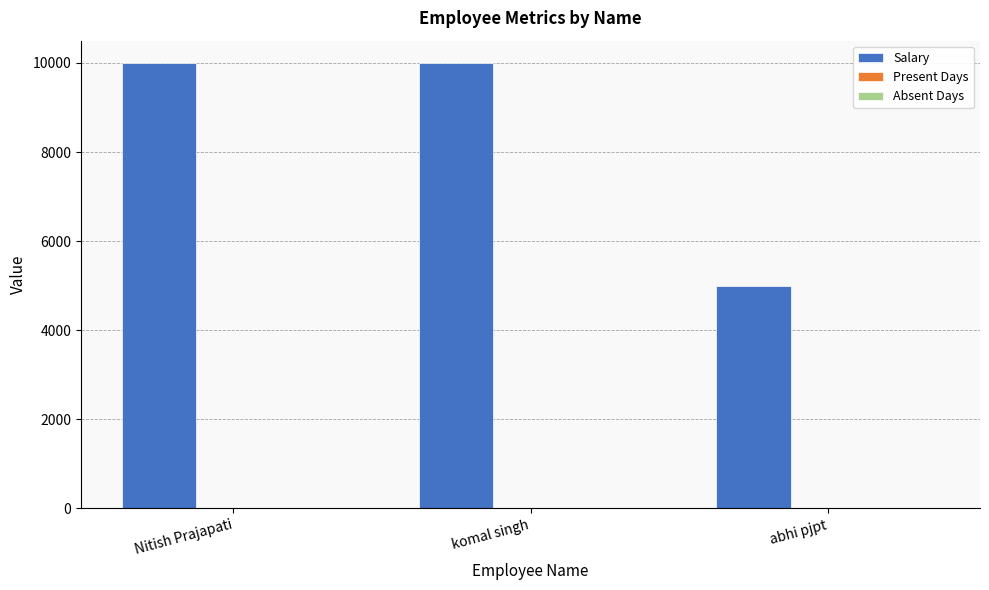

Is it true that Salary equals 5000 at abhi pjpt?

True